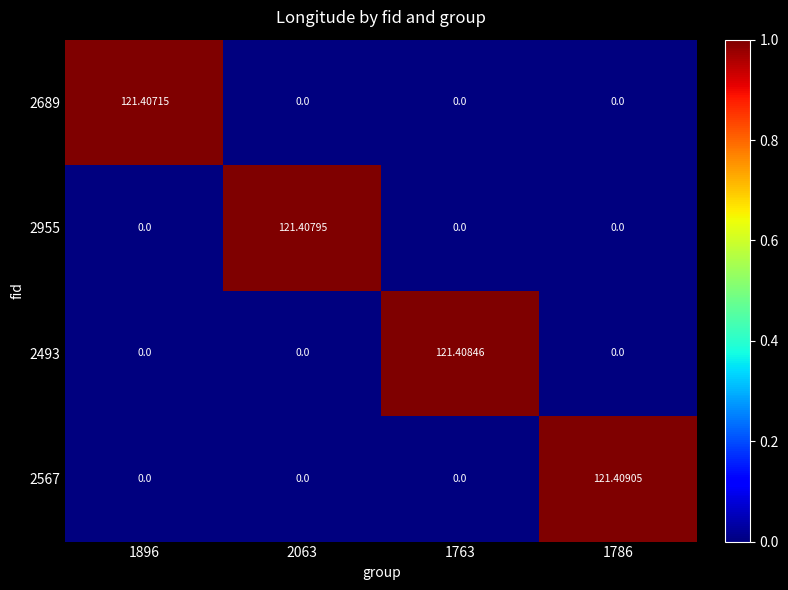

Which category has the highest value across all series?

1786